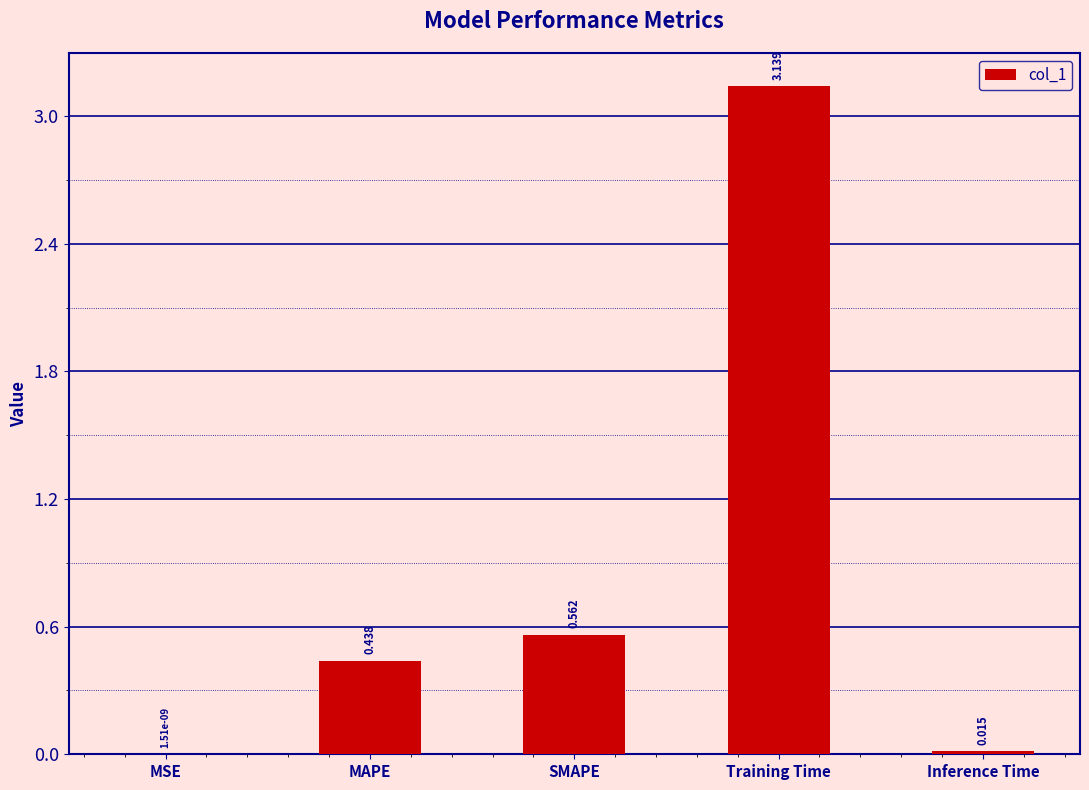

Are the bars grouped side by side (vs. stacked)?

No